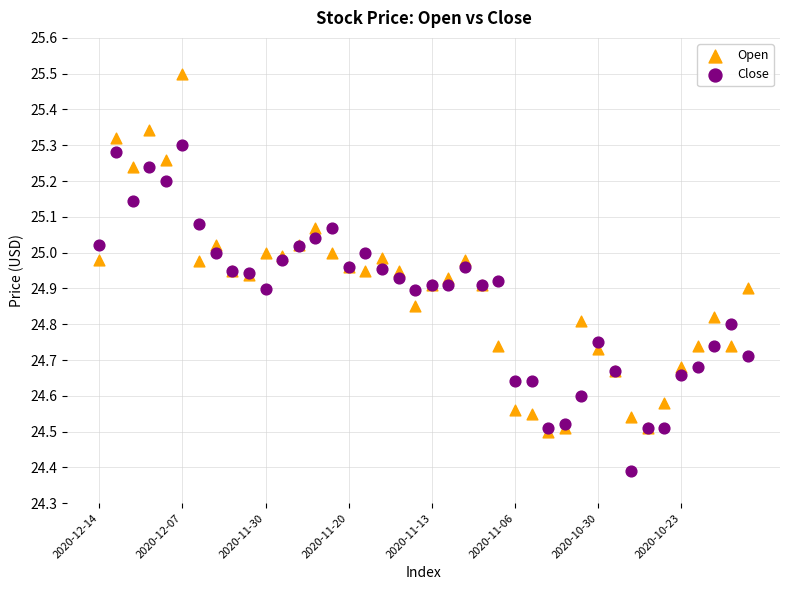

Across all series, what Y value is closest to 24?

24.4